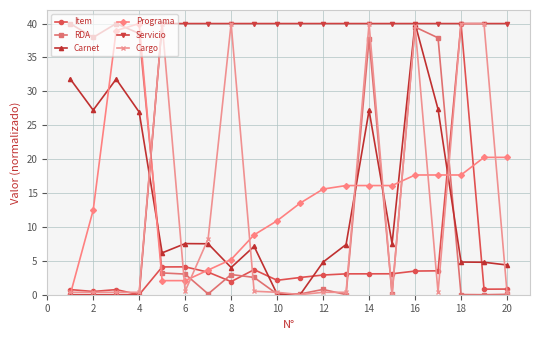

At how many categories does at least one series exceed 30?

20